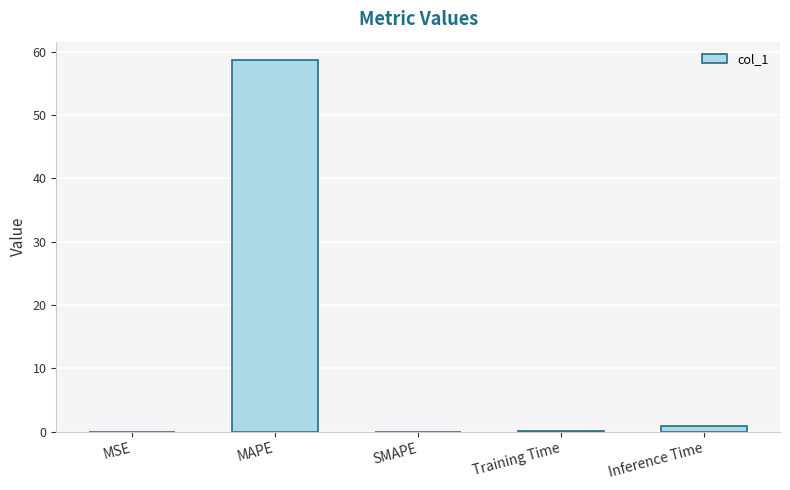

True or false: the data shows 58.7 at MAPE.

True